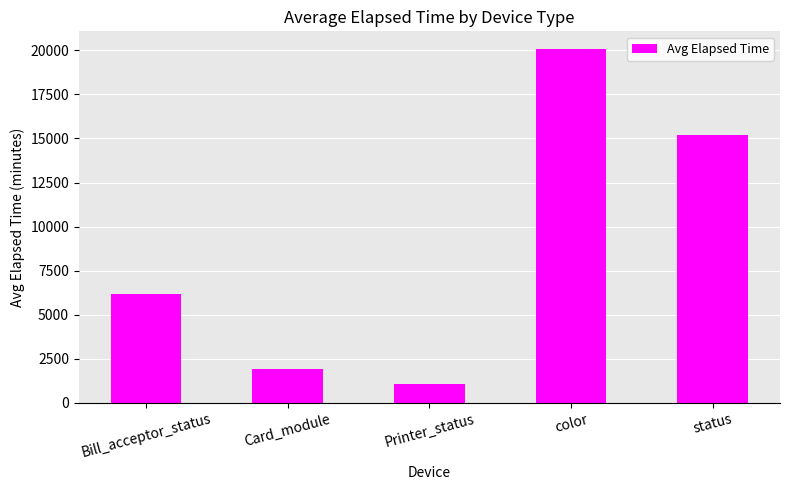

How many distinct data groups are displayed?

1